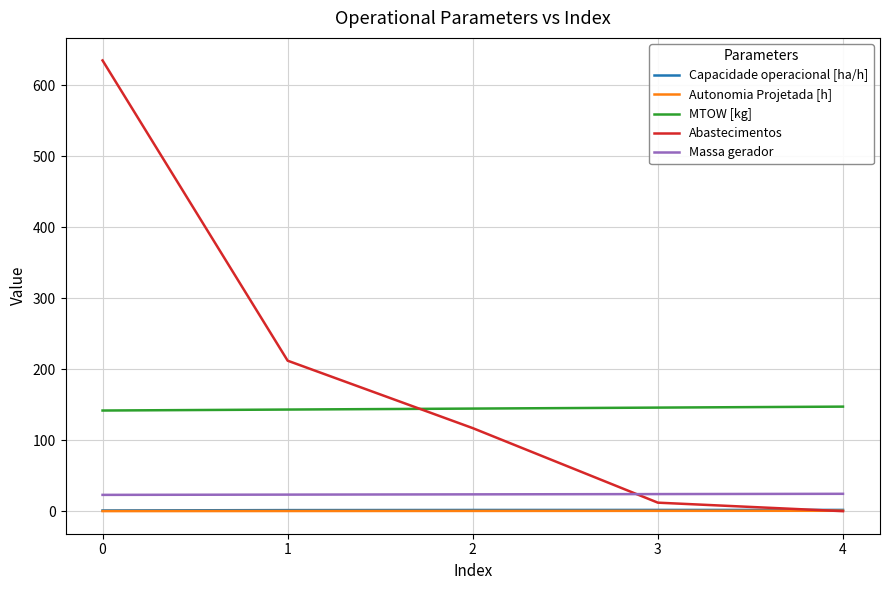

Which series has the largest range (max minus min)?

Abastecimentos